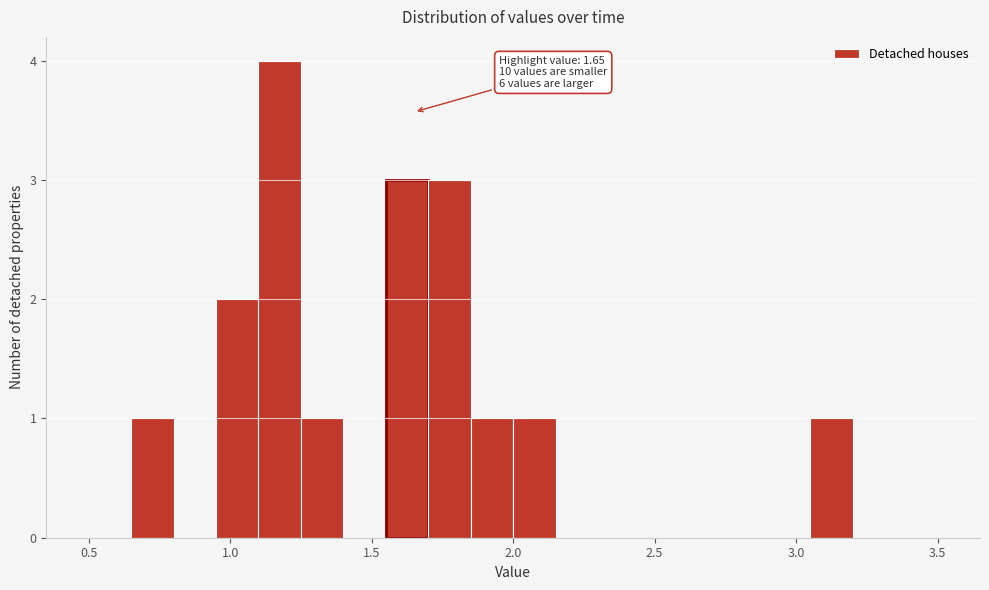

Around what value on the x-axis is the tallest bar? Give the approximate position of its centre, as read against the axis.

1.20